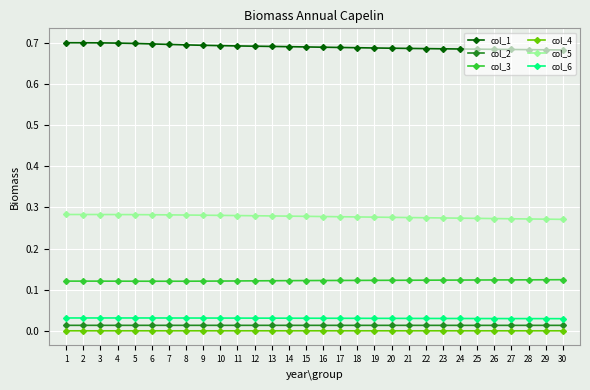

True or false: col_6 and col_2 cross at least once.

False